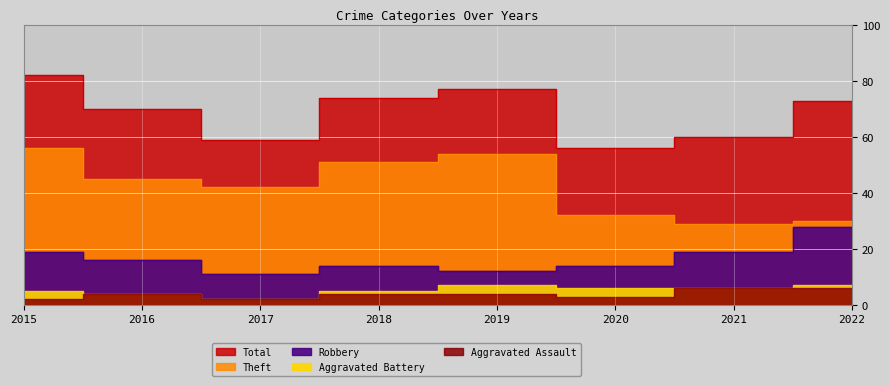

In Total, how many points are lower than both neighbors (excluding endpoints)?

2